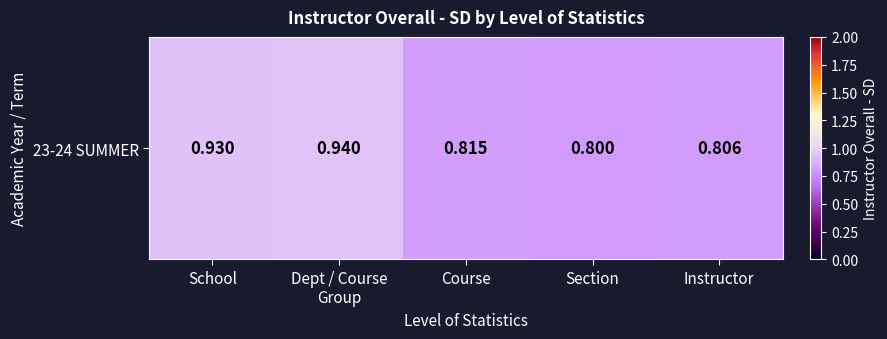

At which category does the chart reach its peak across all series?

Dept / Course
Group